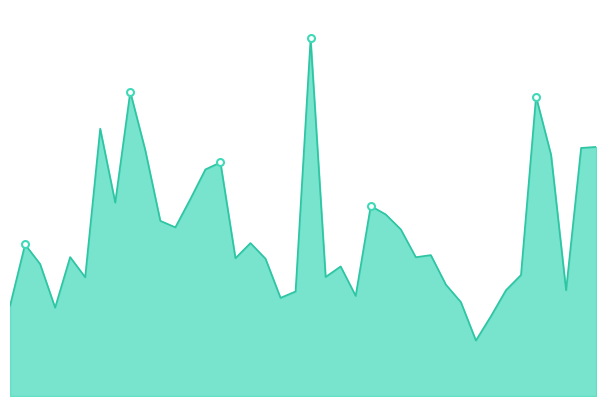

List the labels in order of value, smallest first.

2022-02-16, 2022-02-17, 2022-01-06, 2022-01-03, 2022-02-15, 2022-01-28, 2022-02-04, 2022-01-31, 2022-02-18, 2022-02-25, 2022-02-14, 2022-01-10, 2022-02-02, 2022-02-22, 2022-02-03, 2022-01-05, 2022-01-27, 2022-01-25, 2022-02-10, 2022-01-07, 2022-02-11, 2022-01-04, 2022-01-26, 2022-02-09, 2022-01-19, 2022-01-18, 2022-02-08, 2022-02-07, 2022-01-12, 2022-01-20, 2022-01-21, 2022-01-24, 2022-02-24, 2022-01-14, 2022-02-28, 2022-03-01, 2022-01-11, 2022-02-23, 2022-01-13, 2022-02-01